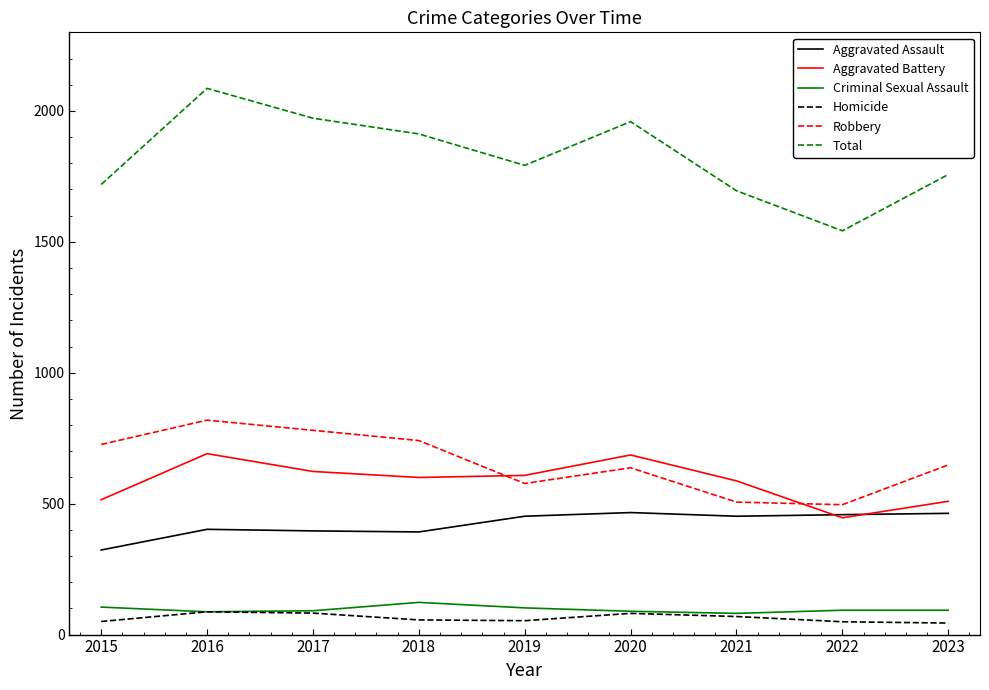

At which label does Total reach its peak?

2016